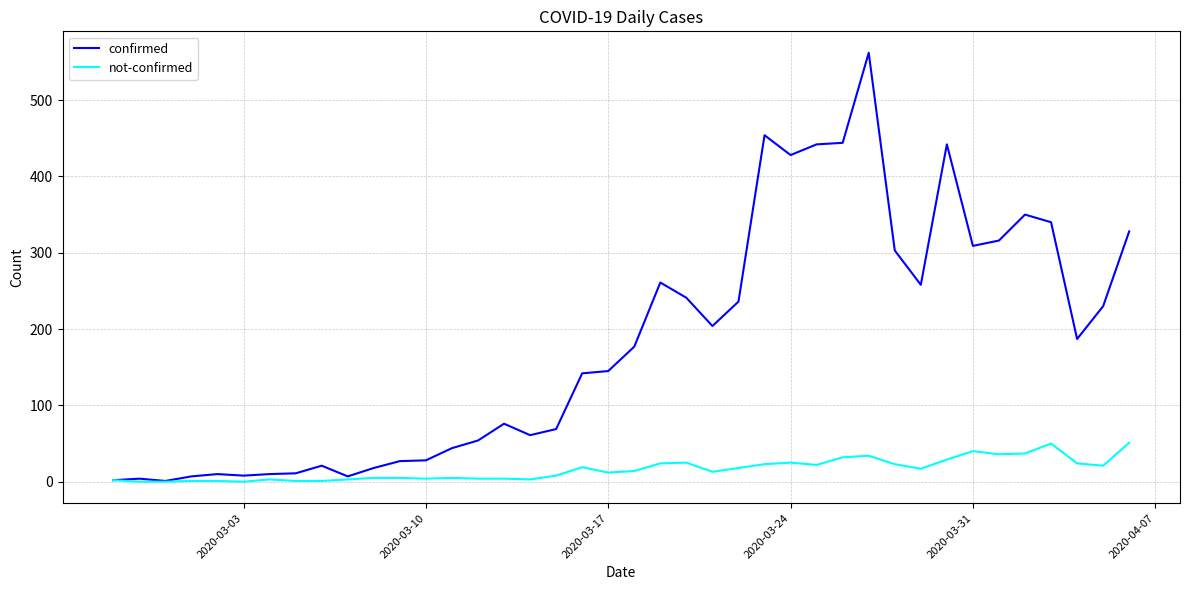

What are all the series names shown in the legend?

confirmed, not-confirmed